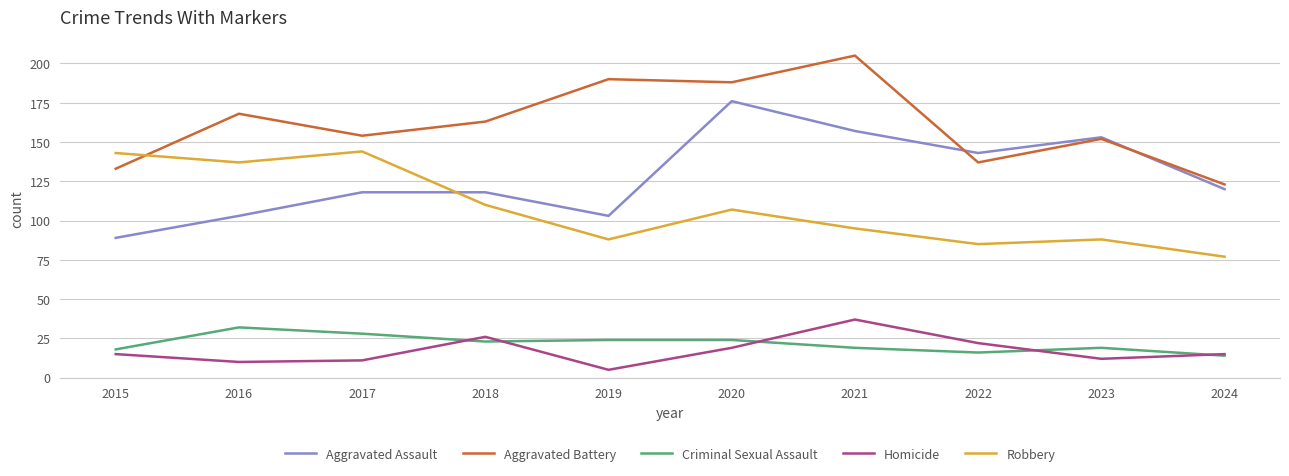

At which label does Aggravated Assault first exceed 120?

2020